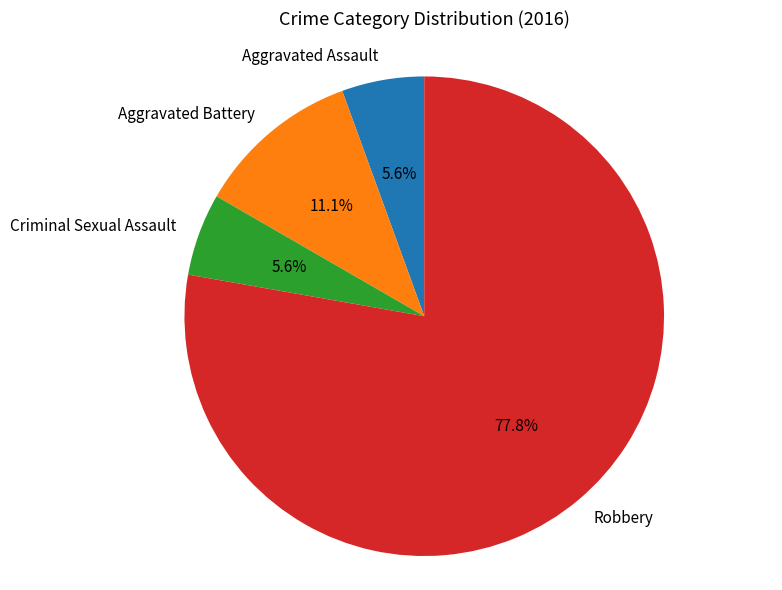

To the nearest percent, what portion does Criminal Sexual Assault represent?

6%